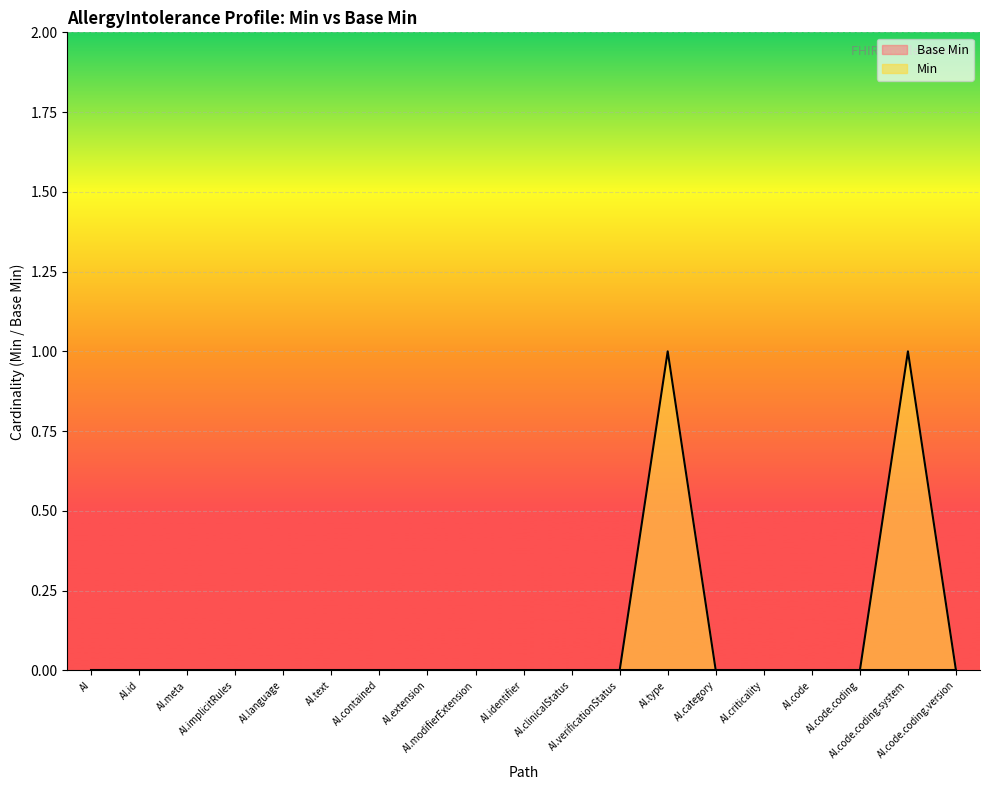

Count the values in the range 0 to 1.

19